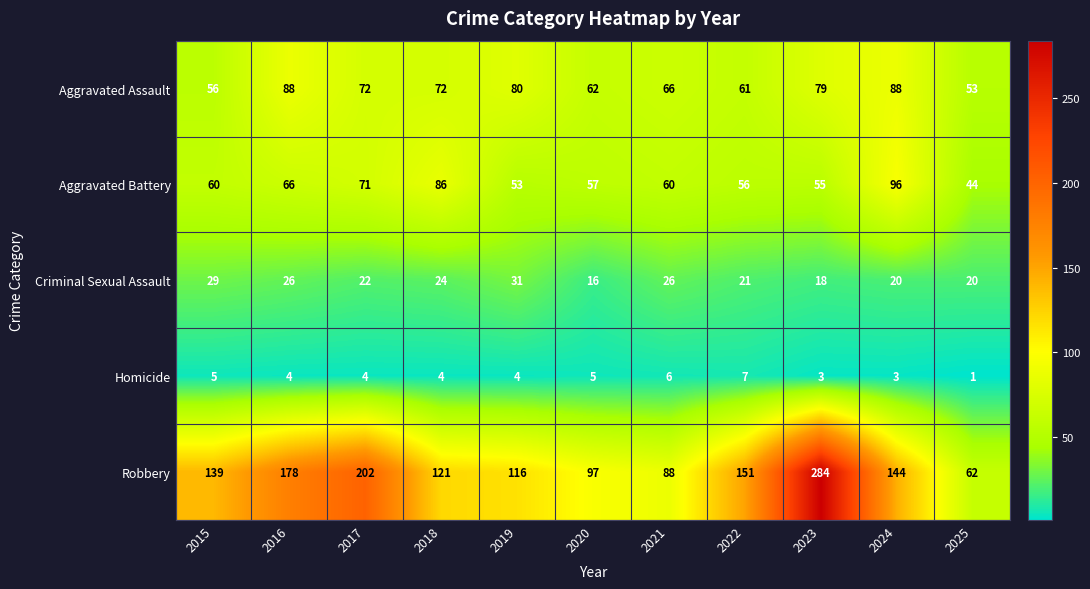

Which series has the largest range (max minus min)?

Robbery